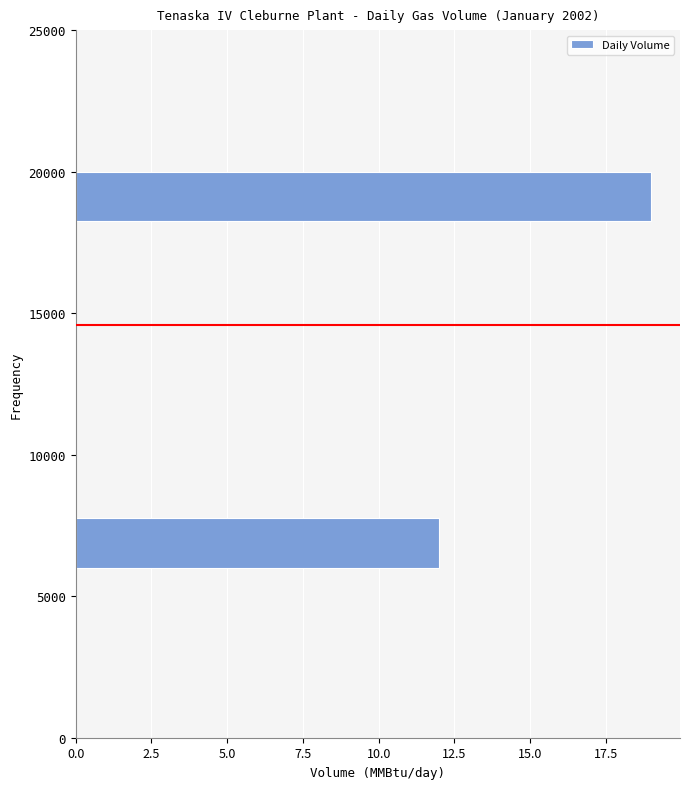

Around what value on the y-axis is the longest bar? Give the approximate position of its centre, as read against the axis.

19000